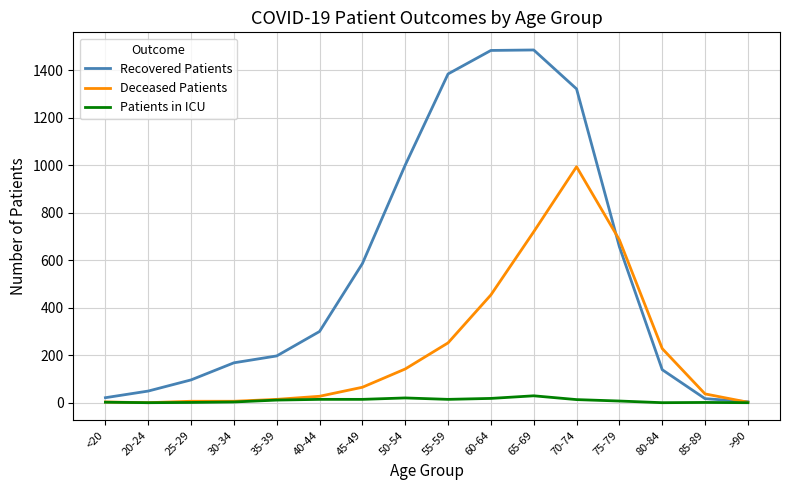

What are all the series names shown in the legend?

Recovered Patients, Deceased Patients, Patients in ICU